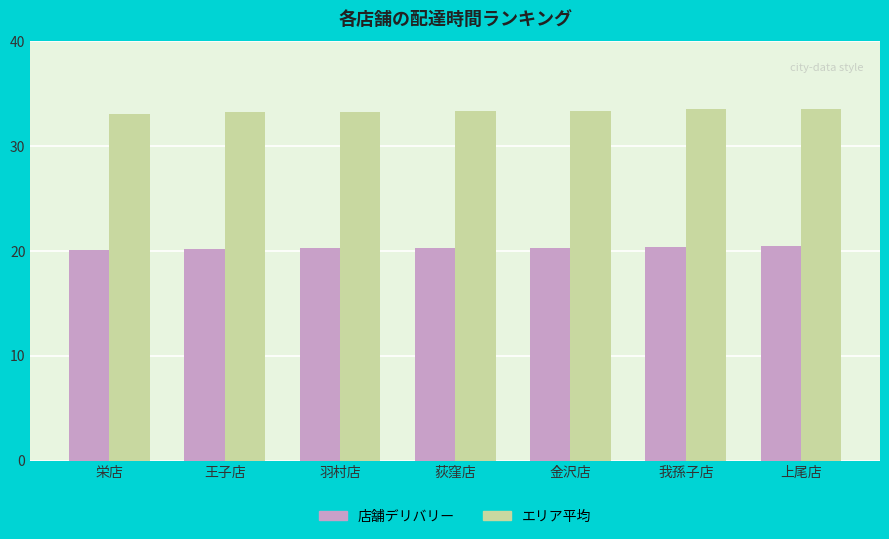

What is the sum of the エリア平均 values at 荻窪店 and 上尾店?

66.9